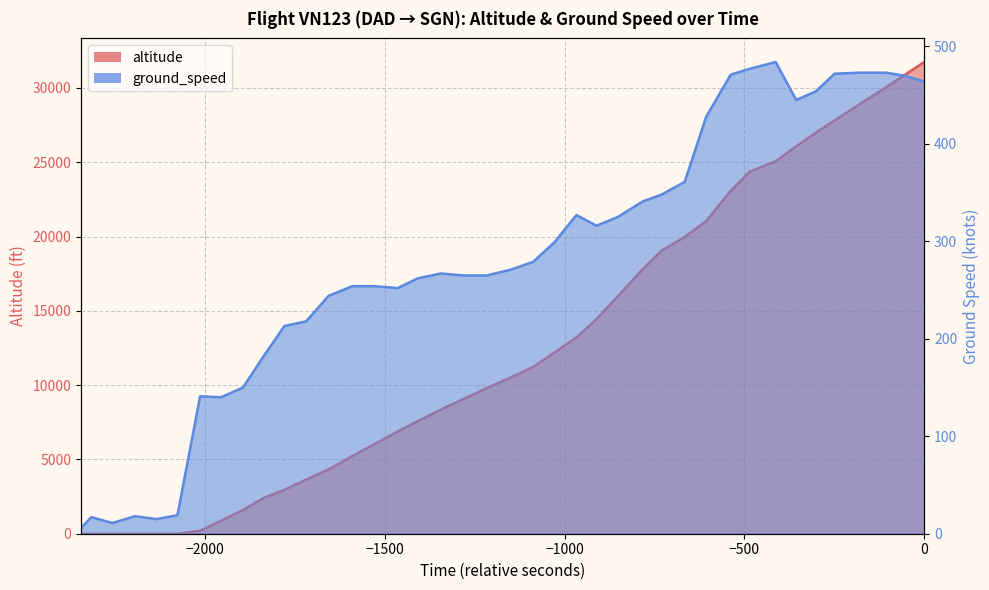

What is the sum of all altitude values?

499425